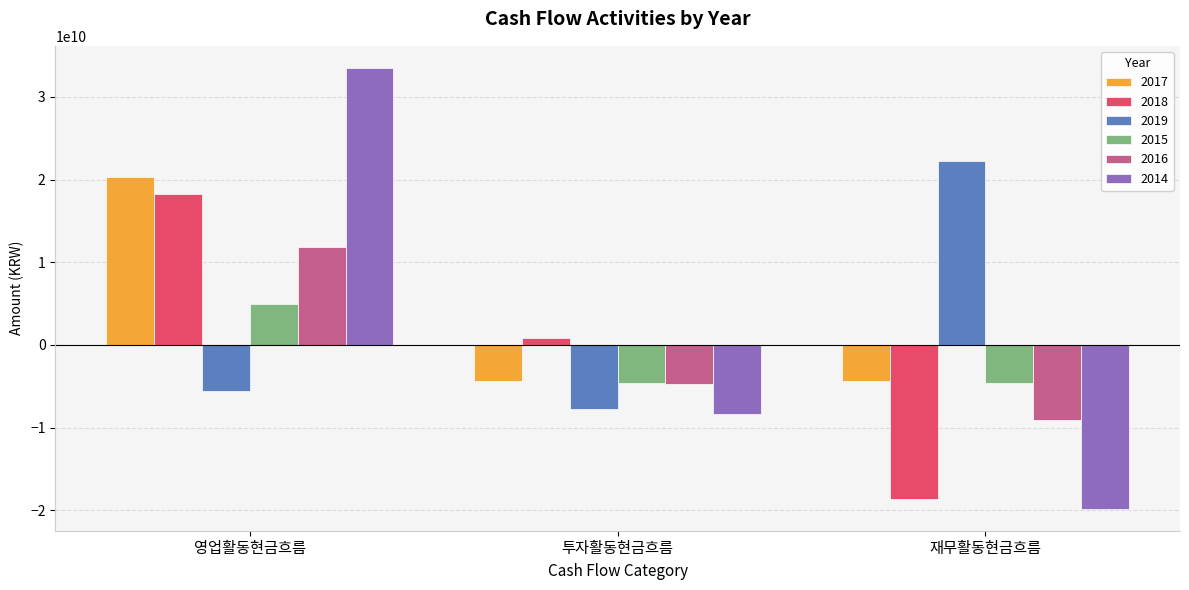

At which label is 2017 closest to 7981483081?

재무활동현금흐름